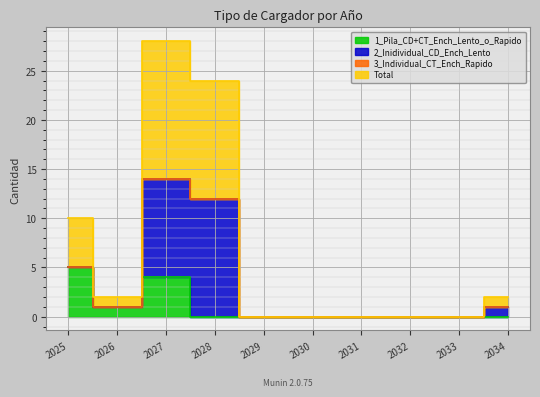

True or false: 1_Pila_CD+CT_Ench_Lento_o_Rapido and Total cross at least once.

False